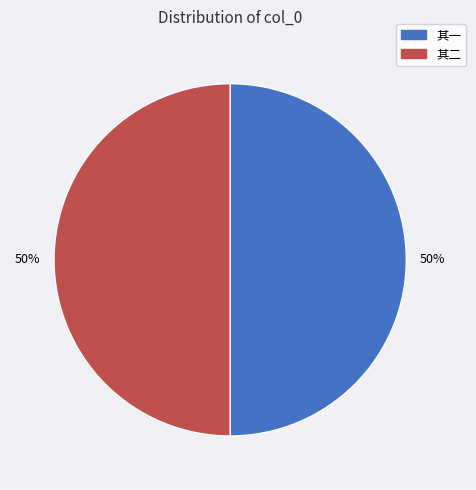

To the nearest percent, what is the average slice percentage?

50%